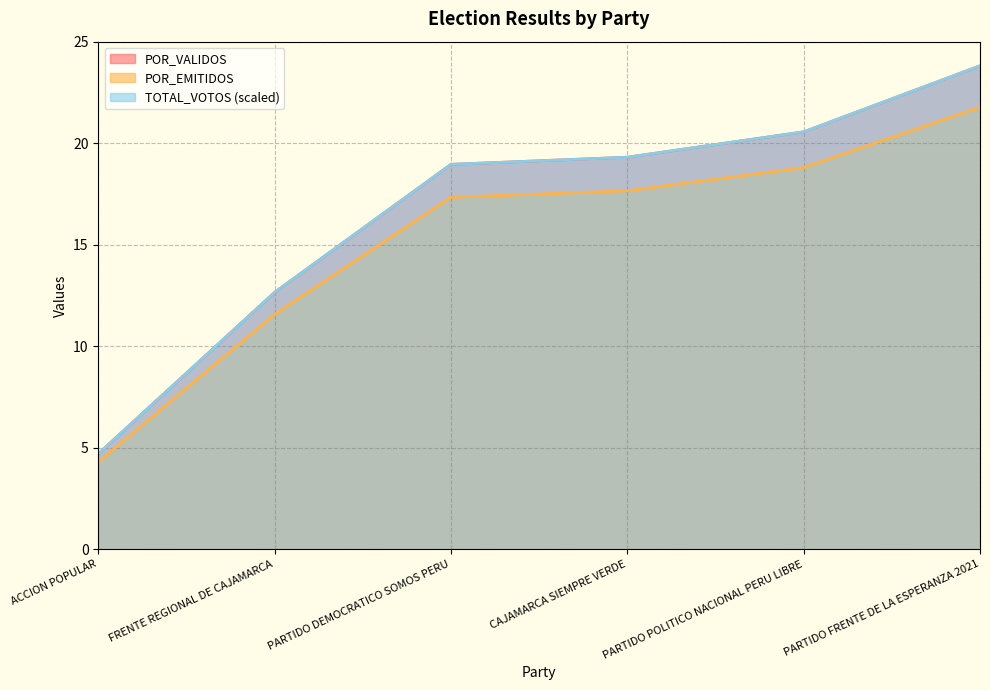

True or false: POR_VALIDOS has a value of 36.2 at PARTIDO FRENTE DE LA ESPERANZA 2021.

False